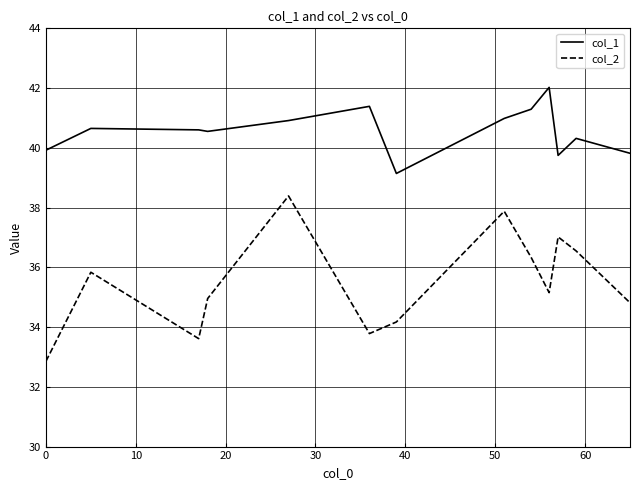

Which series has the largest total across all categories?

col_1